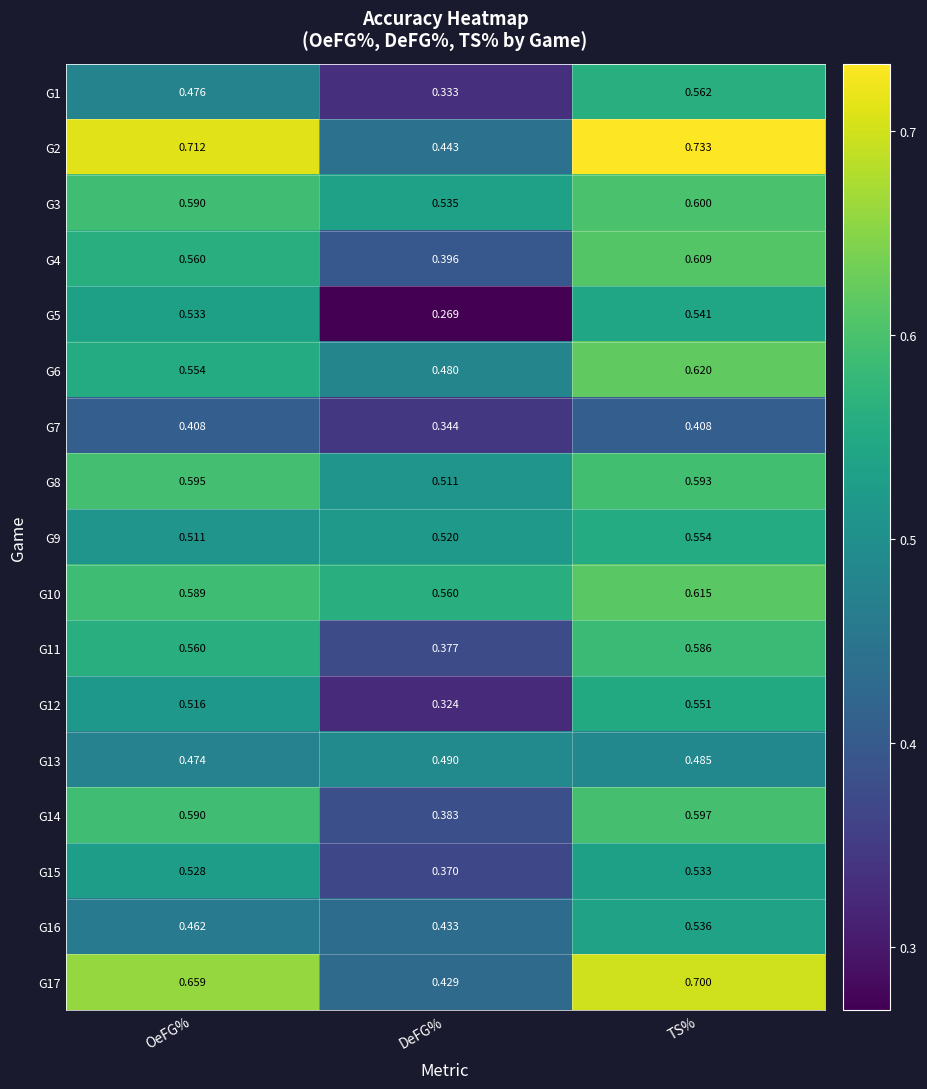

At which category is the sum across all series the highest?

TS%